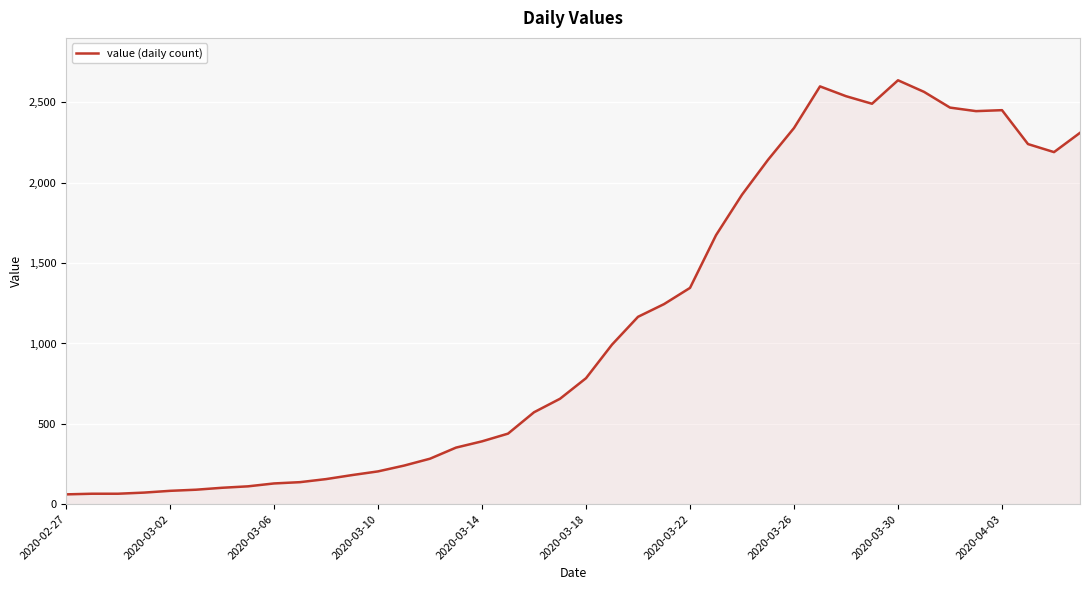

What is the maximum value shown in the chart?

2638